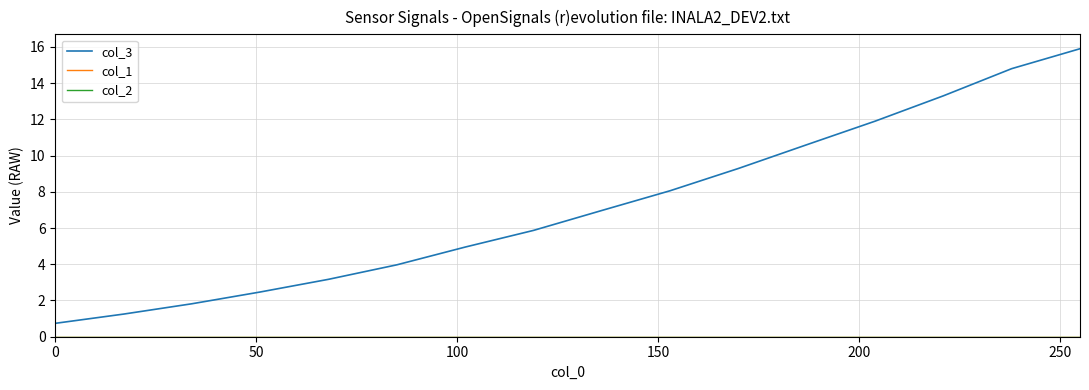

Does the chart have visible grid lines?

Yes